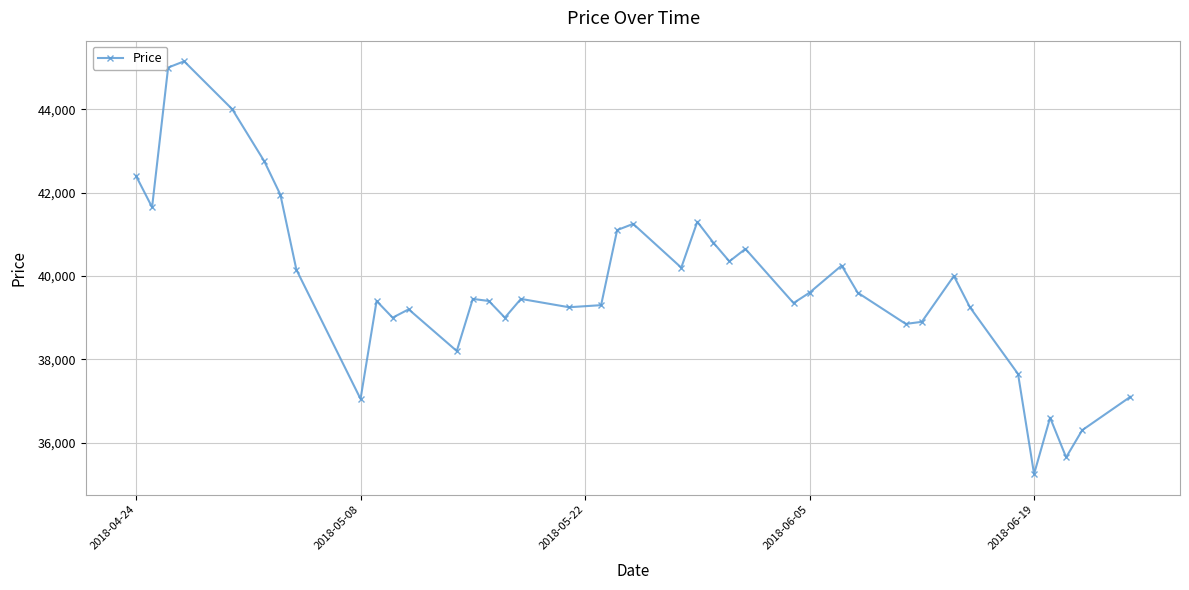

What is the value of the 10th point from the left?

39400